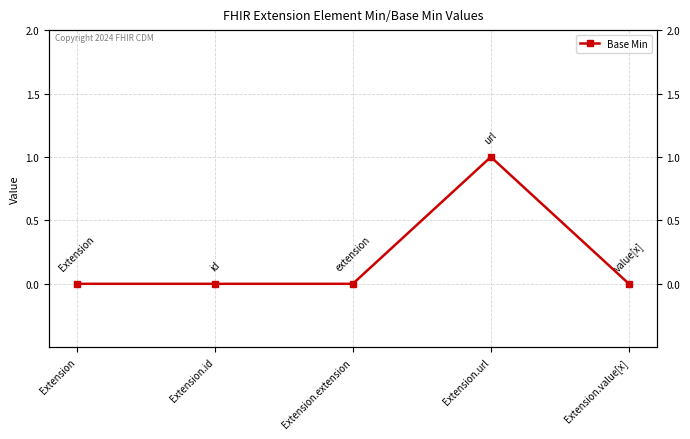

Count the values in the range 0 to 1.

5